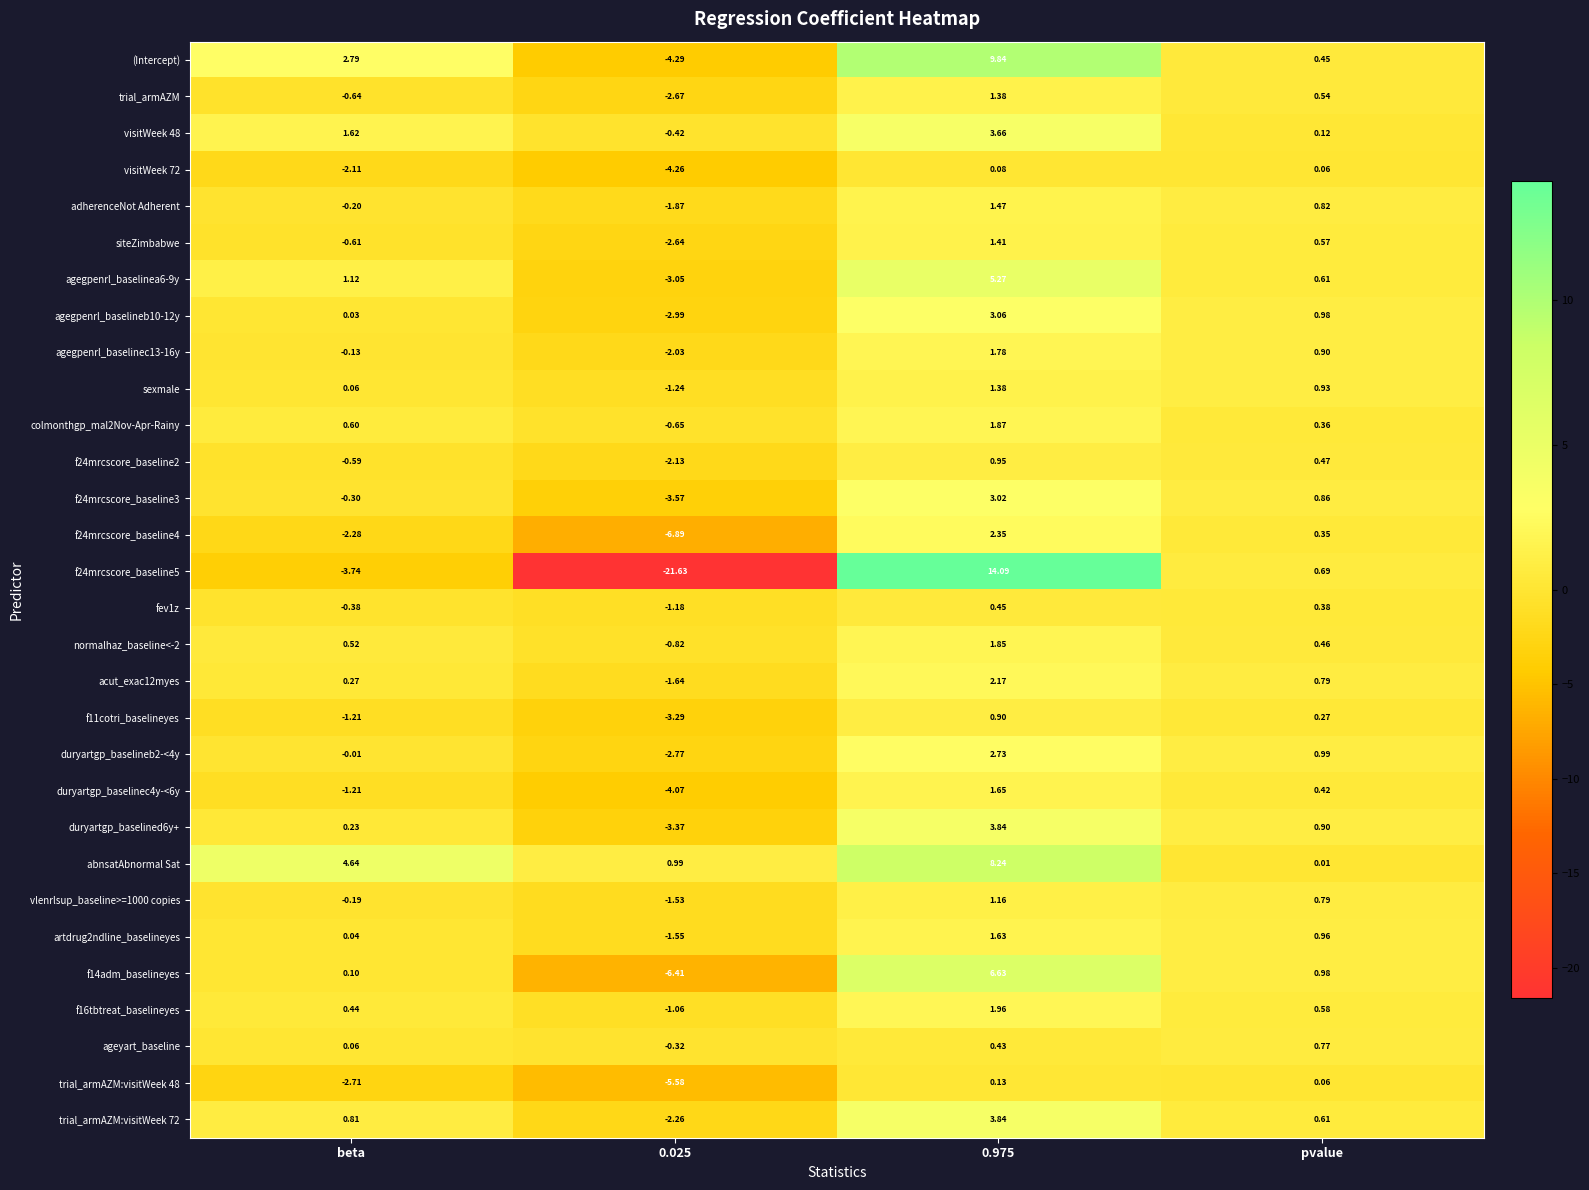

Which series has the largest total across all categories?

abnsatAbnormal Sat